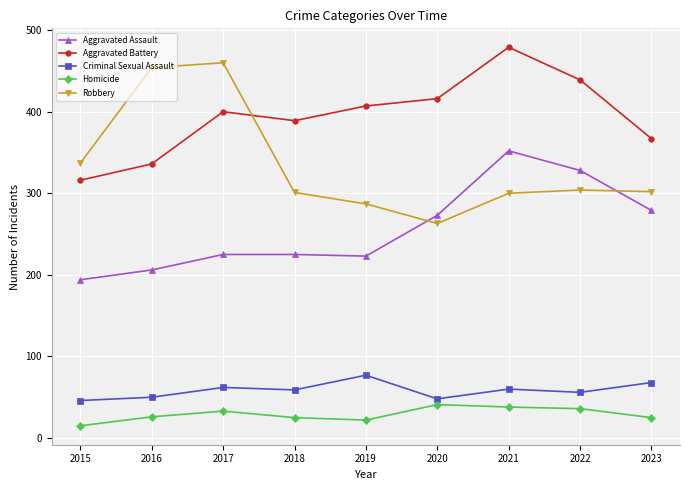

What is the sum of the Criminal Sexual Assault values at 2017 and 2021?

122